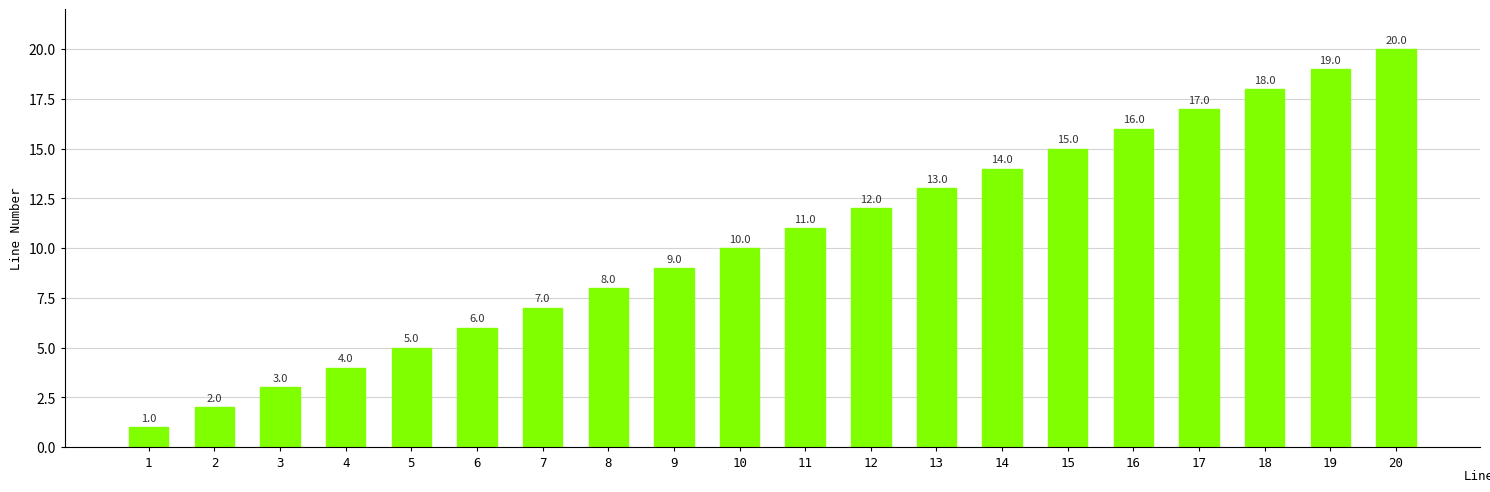

What is the difference between the maximum and minimum values?

19